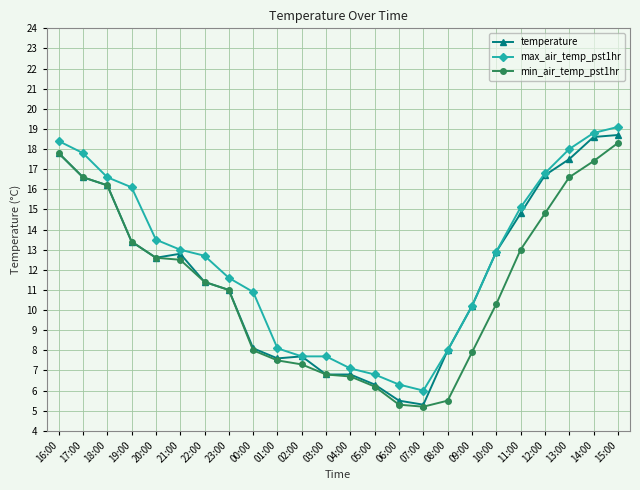

Reading left to right, extract all data points from this chart.

temperature: 16:00=17.8	17:00=16.6	18:00=16.2	19:00=13.4	20:00=12.6	21:00=12.8	22:00=11.4	23:00=11.0	00:00=8.1	01:00=7.6	02:00=7.7	03:00=6.8	04:00=6.8	05:00=6.3	06:00=5.5	07:00=5.3	08:00=8.0	09:00=10.2	10:00=12.9	11:00=14.8	12:00=16.7	13:00=17.5	14:00=18.6	15:00=18.7
max_air_temp_pst1hr: 16:00=18.4	17:00=17.8	18:00=16.6	19:00=16.1	20:00=13.5	21:00=13.0	22:00=12.7	23:00=11.6	00:00=10.9	01:00=8.1	02:00=7.7	03:00=7.7	04:00=7.1	05:00=6.8	06:00=6.3	07:00=6.0	08:00=8.0	09:00=10.2	10:00=12.9	11:00=15.1	12:00=16.8	13:00=18.0	14:00=18.8	15:00=19.1
min_air_temp_pst1hr: 16:00=17.8	17:00=16.6	18:00=16.2	19:00=13.4	20:00=12.6	21:00=12.5	22:00=11.4	23:00=11.0	00:00=8.0	01:00=7.5	02:00=7.3	03:00=6.8	04:00=6.7	05:00=6.2	06:00=5.3	07:00=5.2	08:00=5.5	09:00=7.9	10:00=10.3	11:00=13.0	12:00=14.8	13:00=16.6	14:00=17.4	15:00=18.3